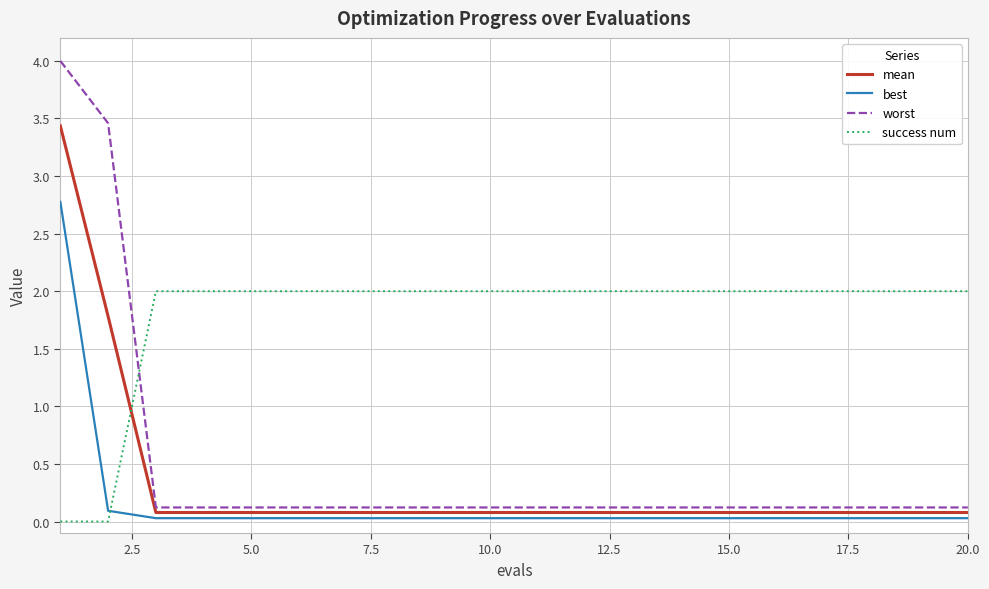

True or false: best and mean intersect in this chart.

False